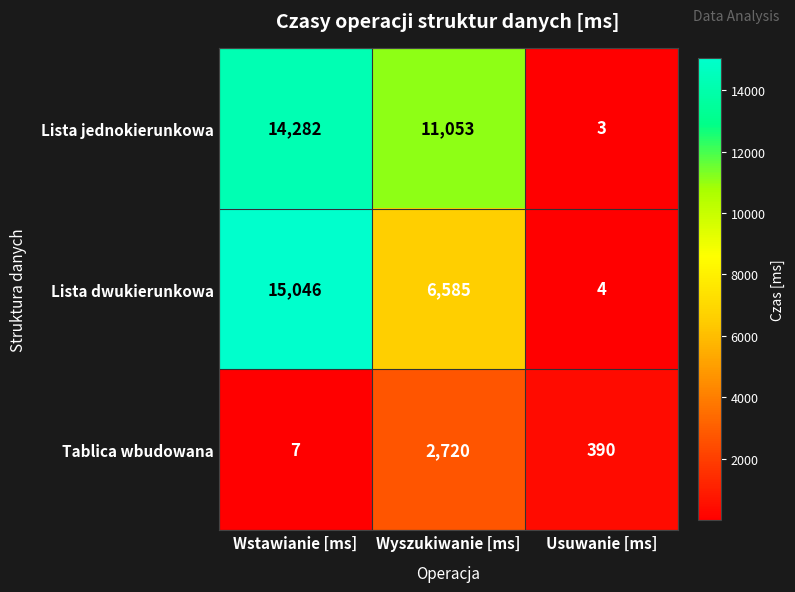

What is the sum of the Lista jednokierunkowa values at Wstawianie [ms] and Usuwanie [ms]?

14285